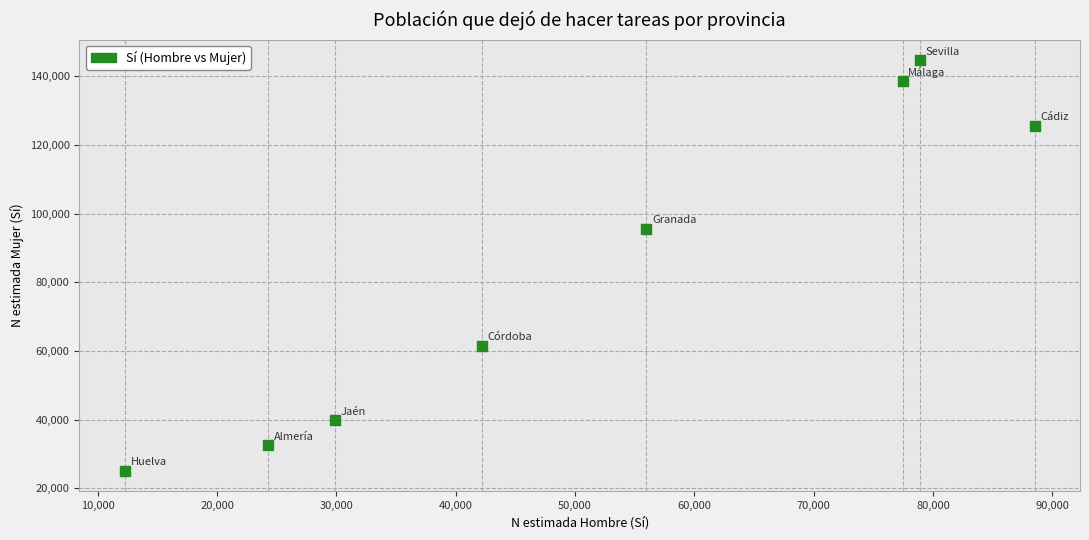

What is the average X value?

51188